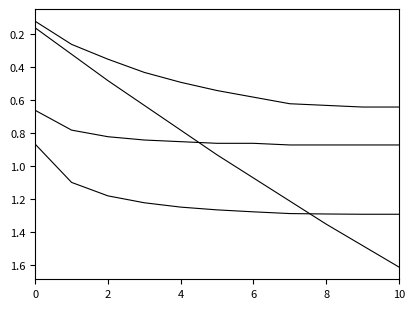

How many lines are shown in the chart?

4